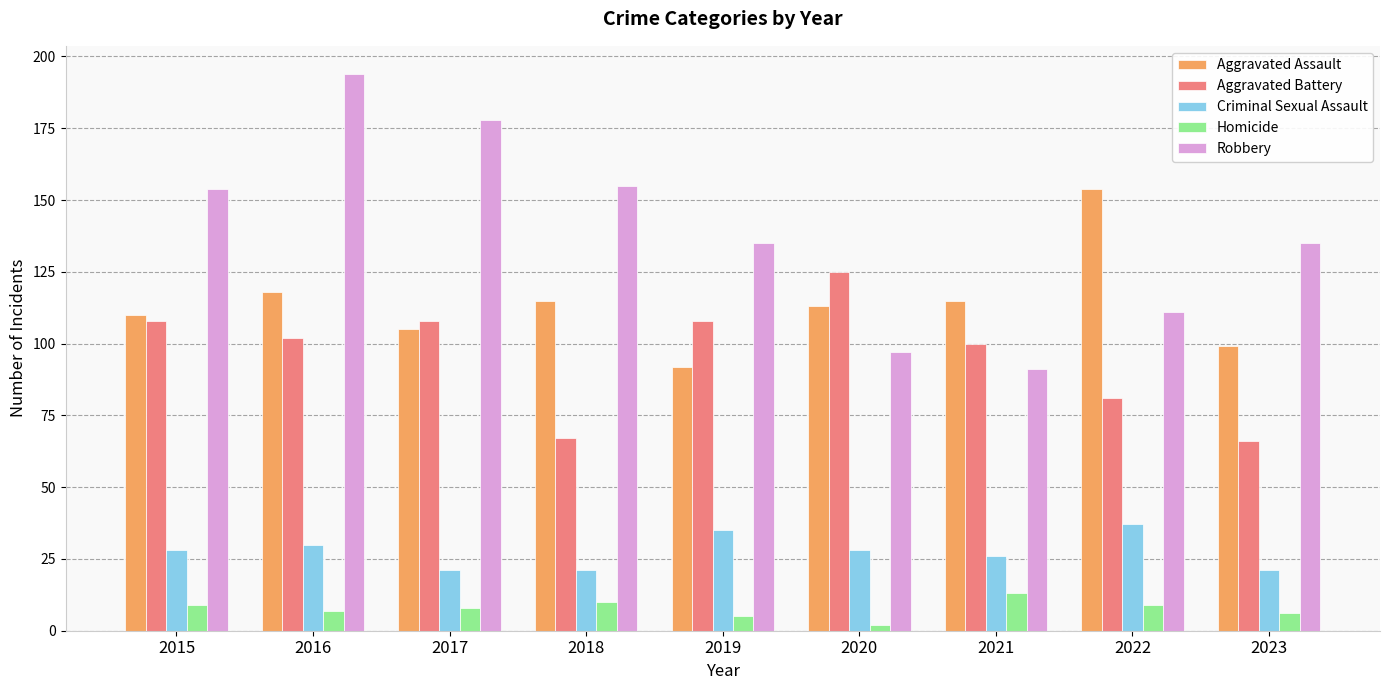

What is the difference between the Homicide values at 2017 and 2016?

1